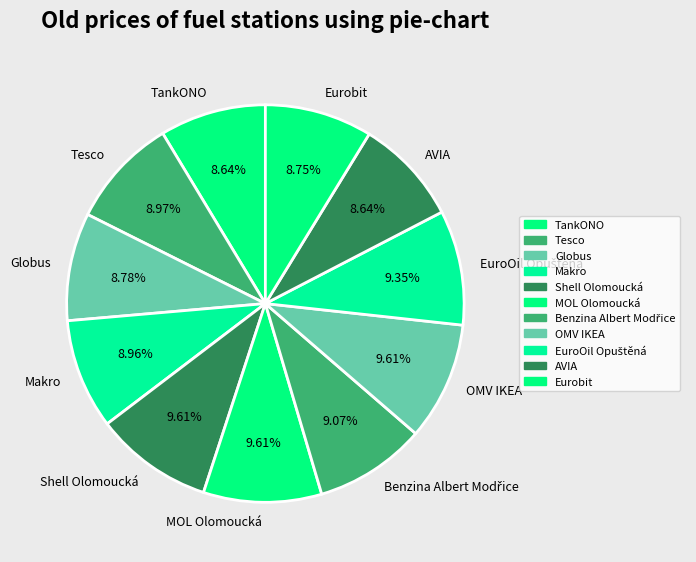

Is there any slice that represents more than half of the pie?

No